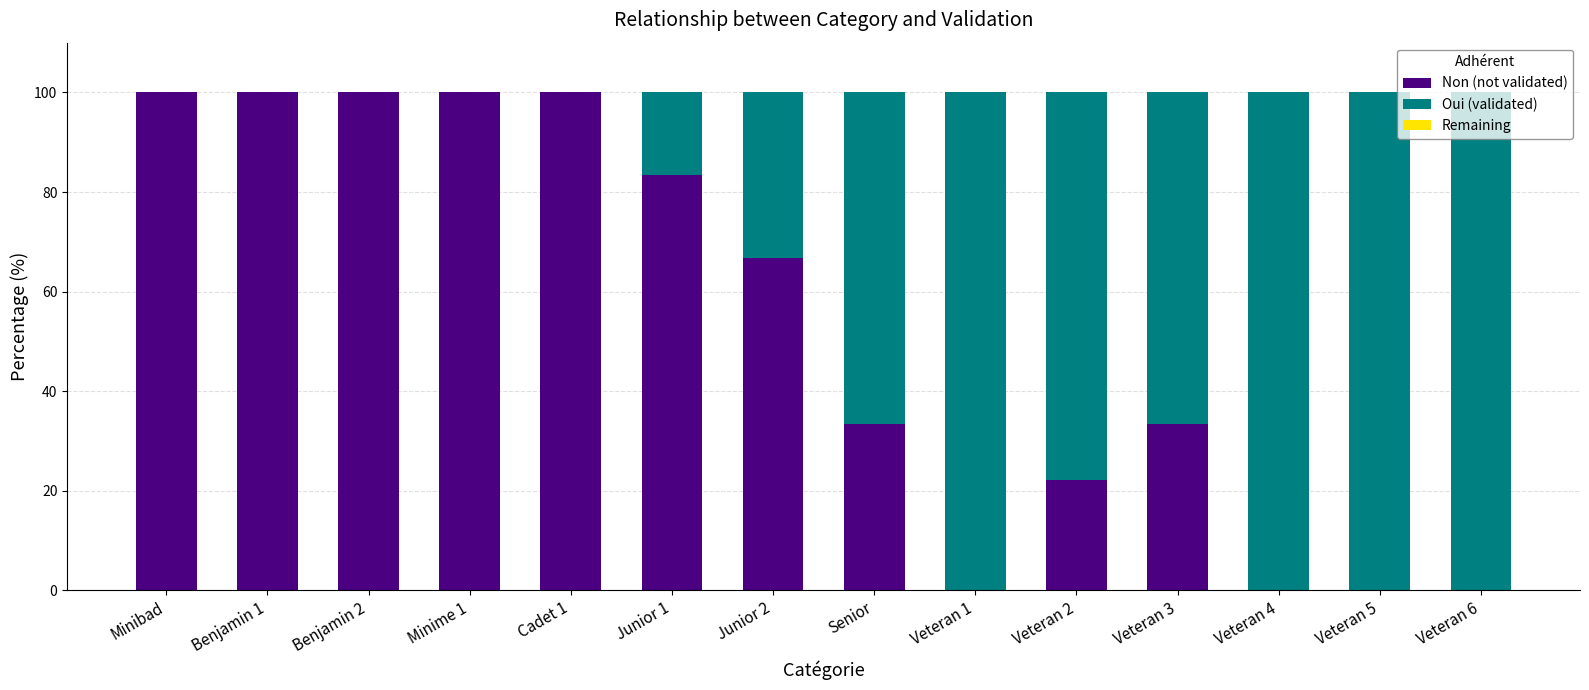

The Non (not validated) series shows 0.0 at Veteran 5. True or false?

True